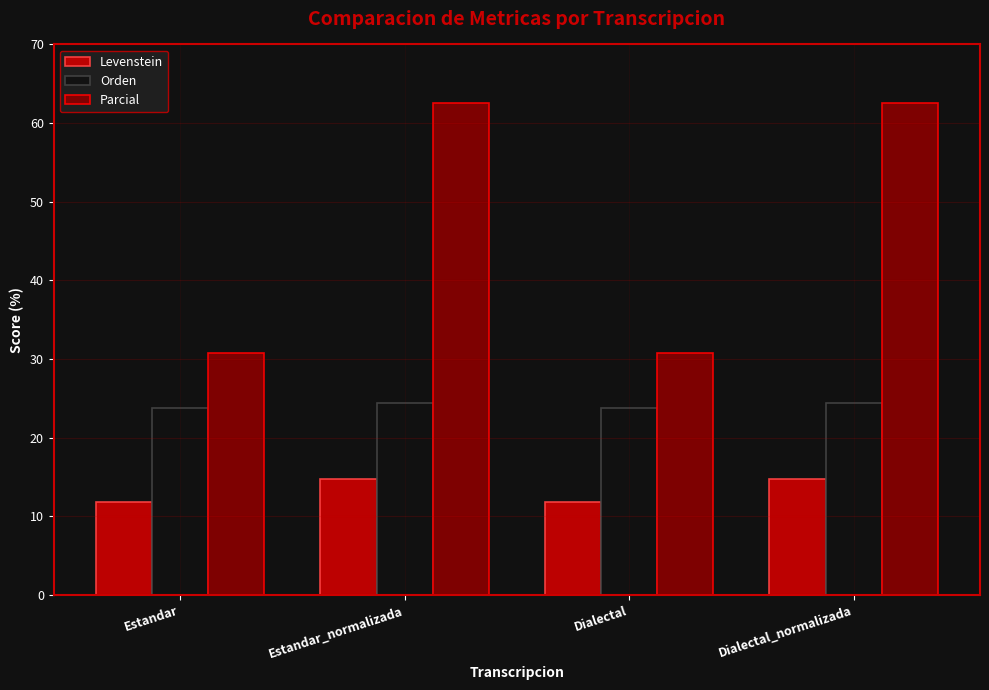

What is the value of the Parcial bar at the 4th from the left?

62.5